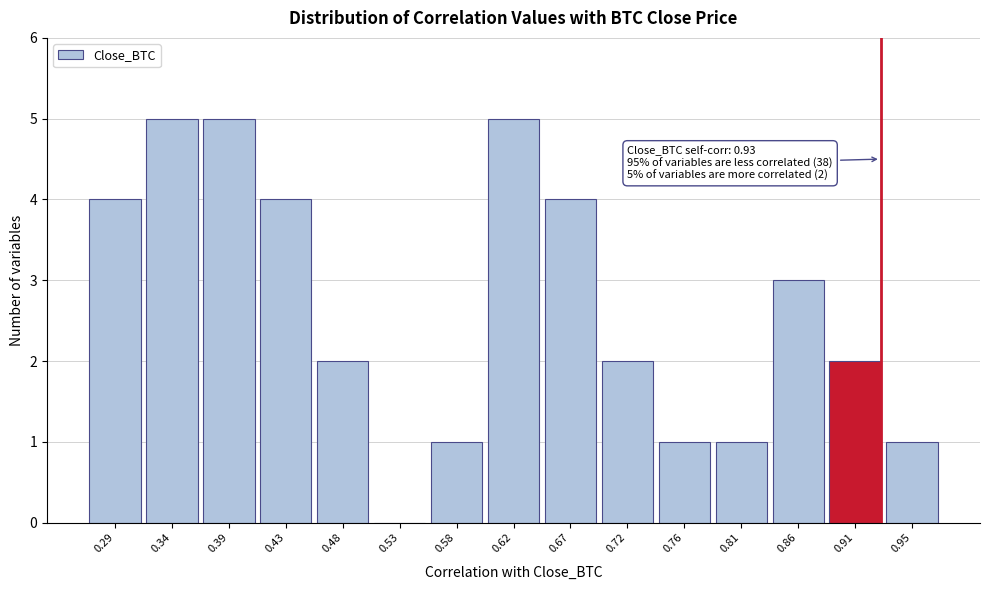

Reading left to right, transcribe all the data shown in this chart.

0.29=4	0.34=5	0.39=5	0.43=4	0.48=2	0.53=0	0.58=1	0.62=5	0.67=4	0.72=2	0.76=1	0.81=1	0.86=3	0.91=2	0.95=1